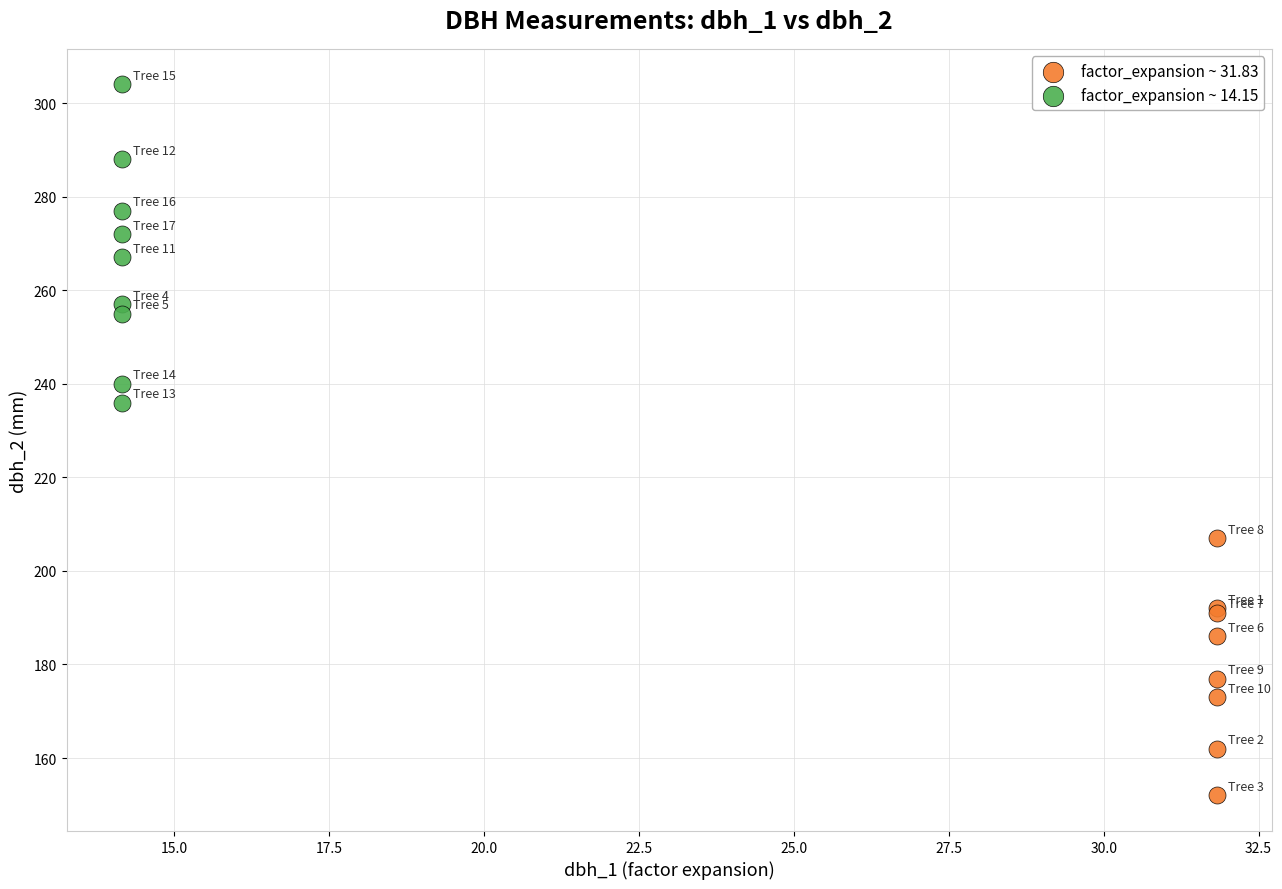

Which series reaches the minimum Y coordinate?

factor_expansion ~ 31.83